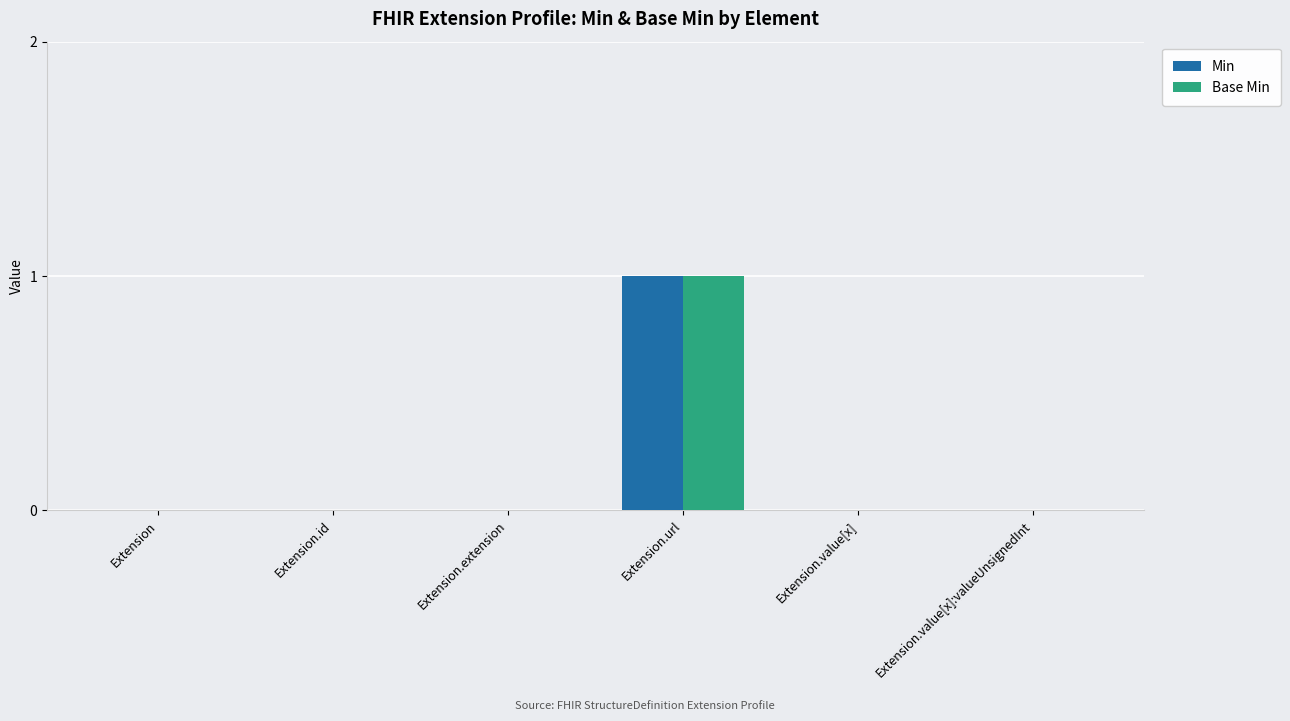

At which category is the sum across all series the highest?

Extension.url